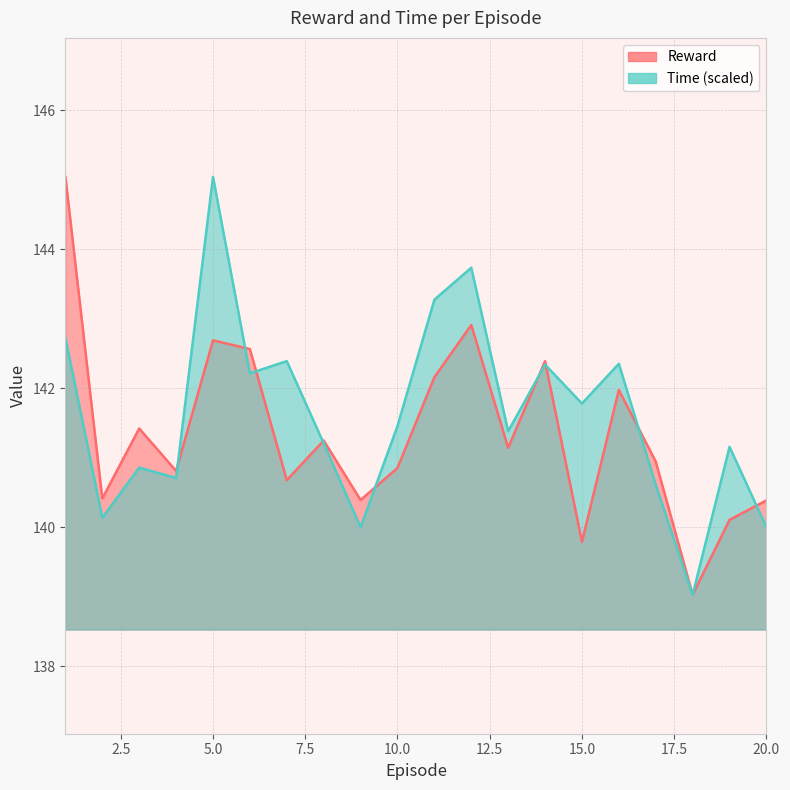

What is the average value of the Time series?

141.6